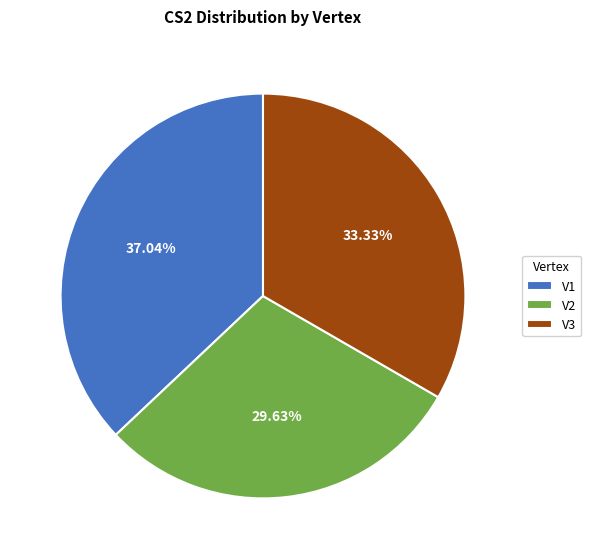

True or false: V2 accounts for 30% of the total.

True